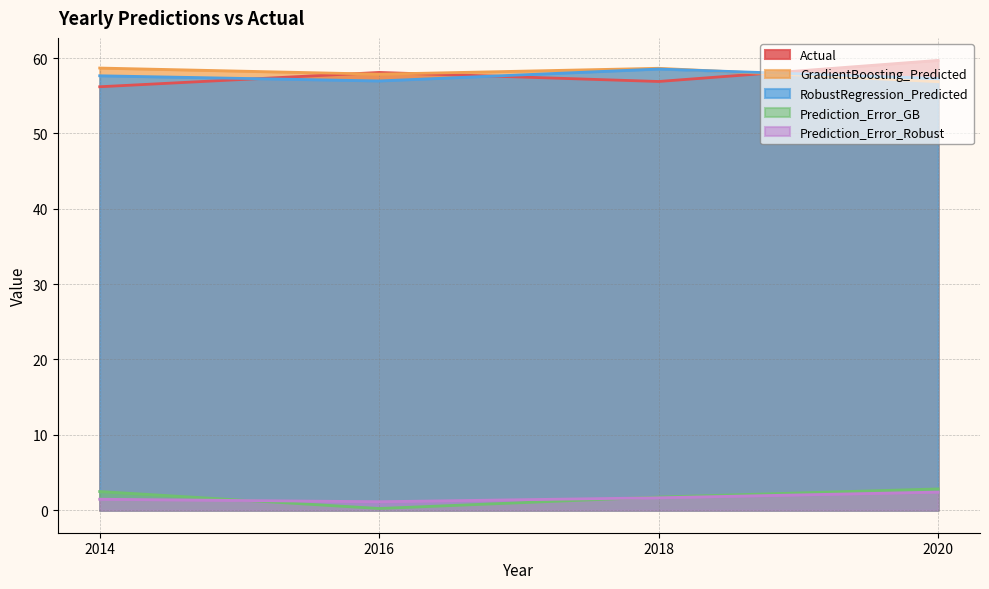

What is the total value across all series at 2020?

179.1